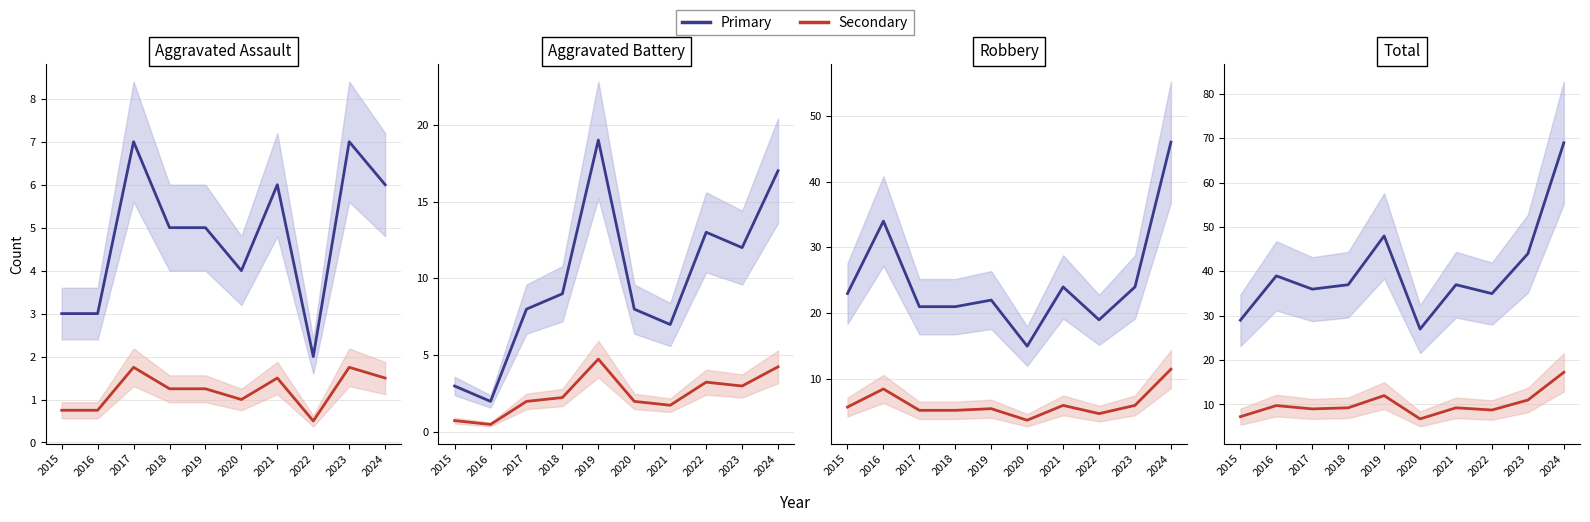

How many categories are shown in the chart?

10